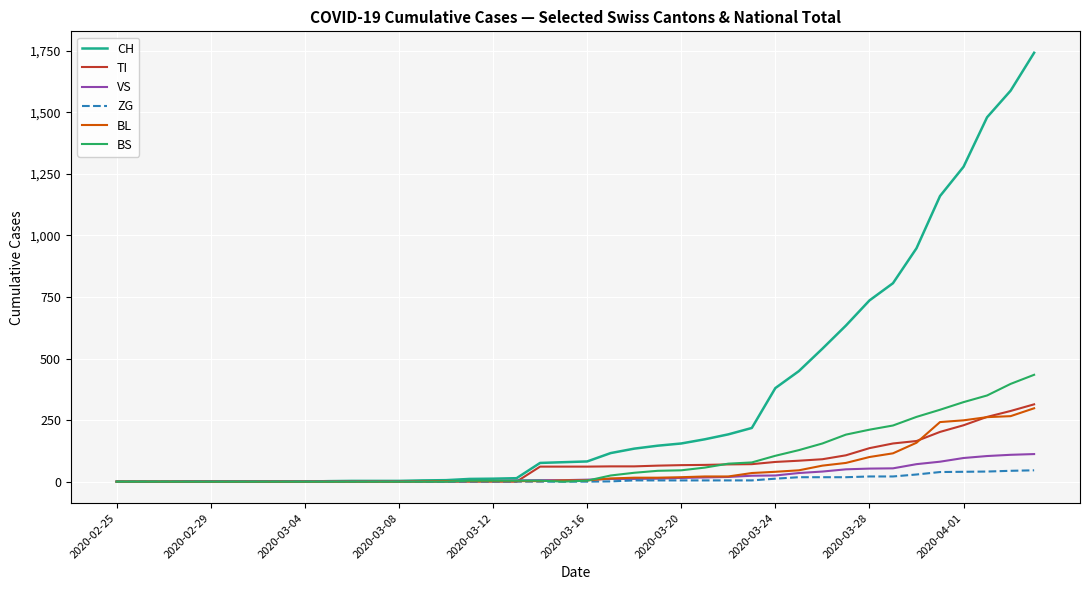

Which series has the largest total across all categories?

CH